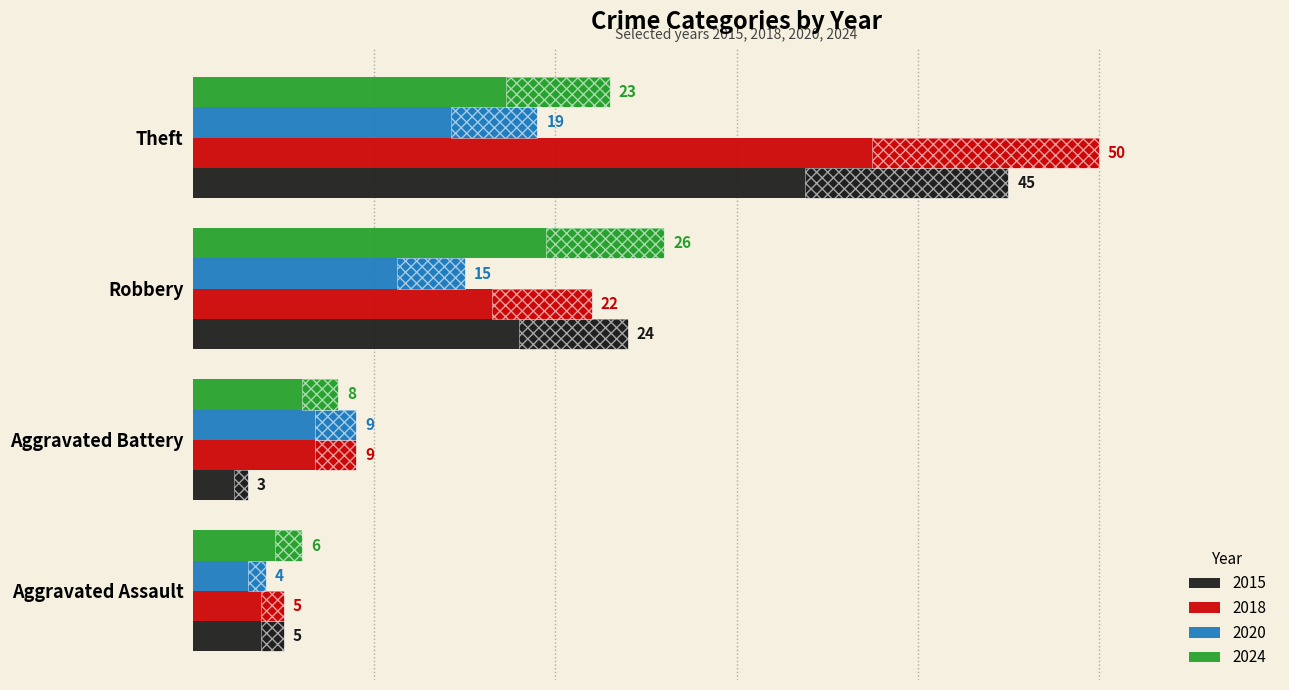

At which category is the sum across all series the highest?

Theft